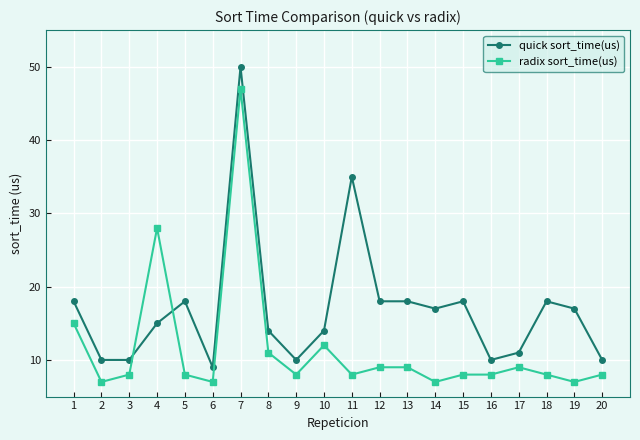

What is the sum of the quick sort_time(us) values at 6 and 20?

19